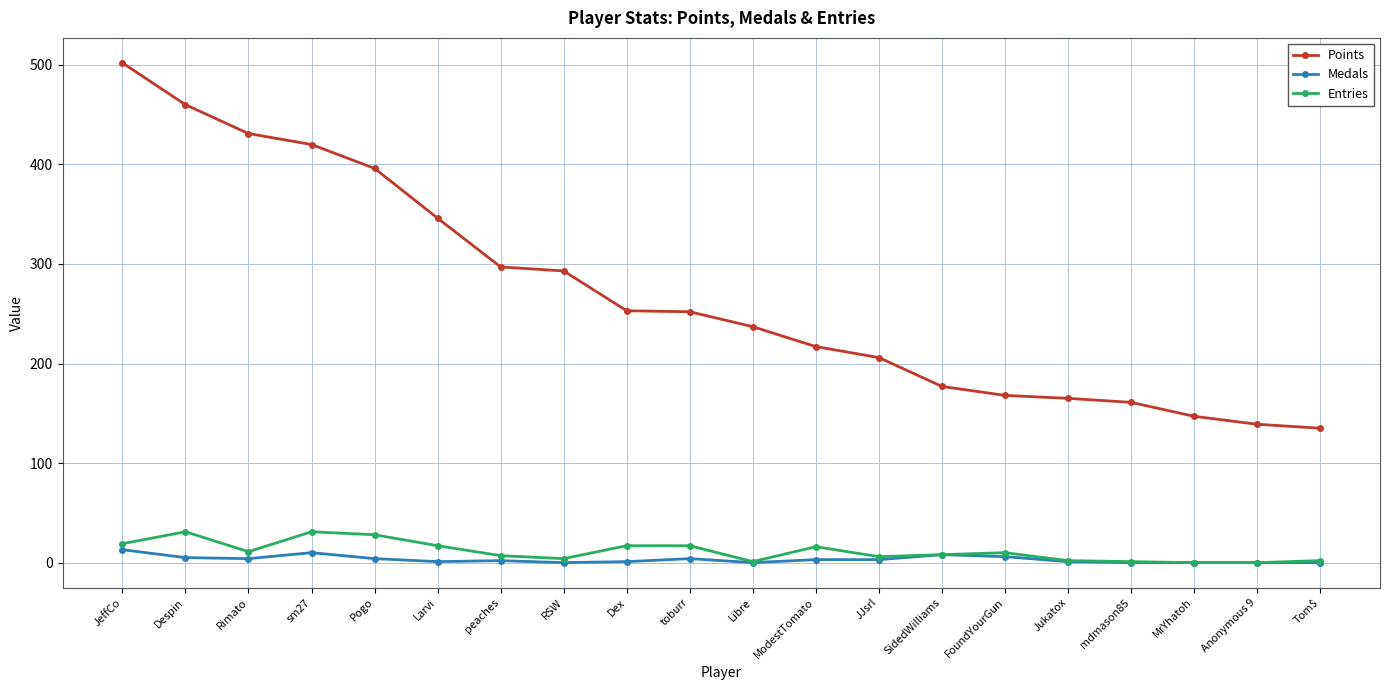

What is the lowest value of the Points series?

135